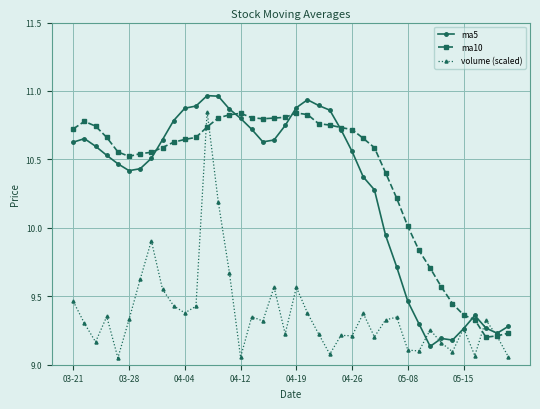

True or false: volume (scaled) has more than 2 points higher than both neighbors.

True